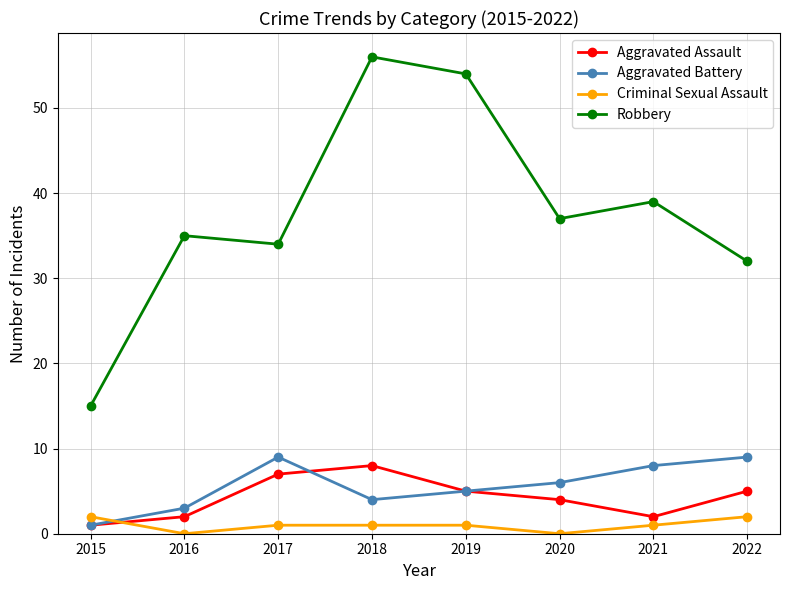

At which category does the chart reach its peak across all series?

2018